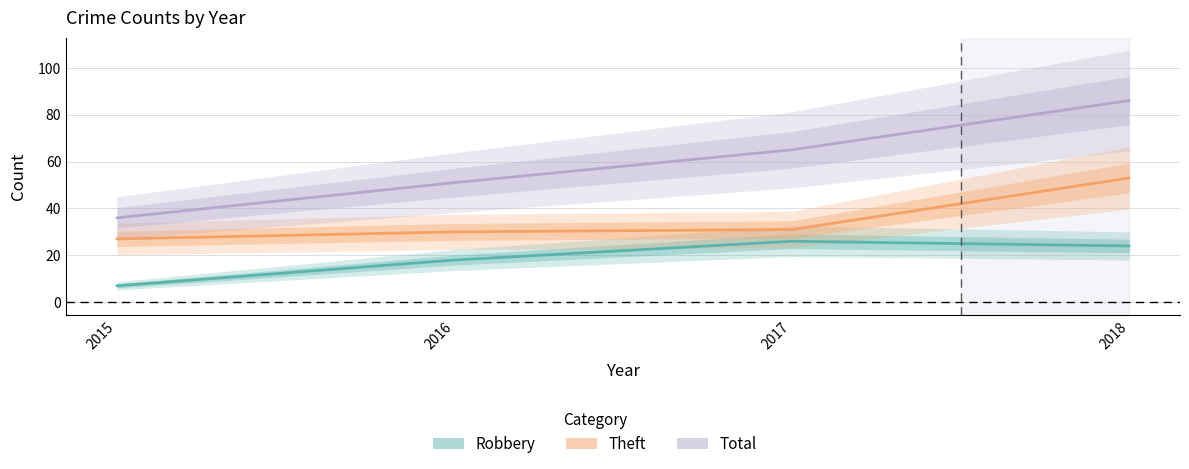

Is it true that Total equals 25 at 2016?

False